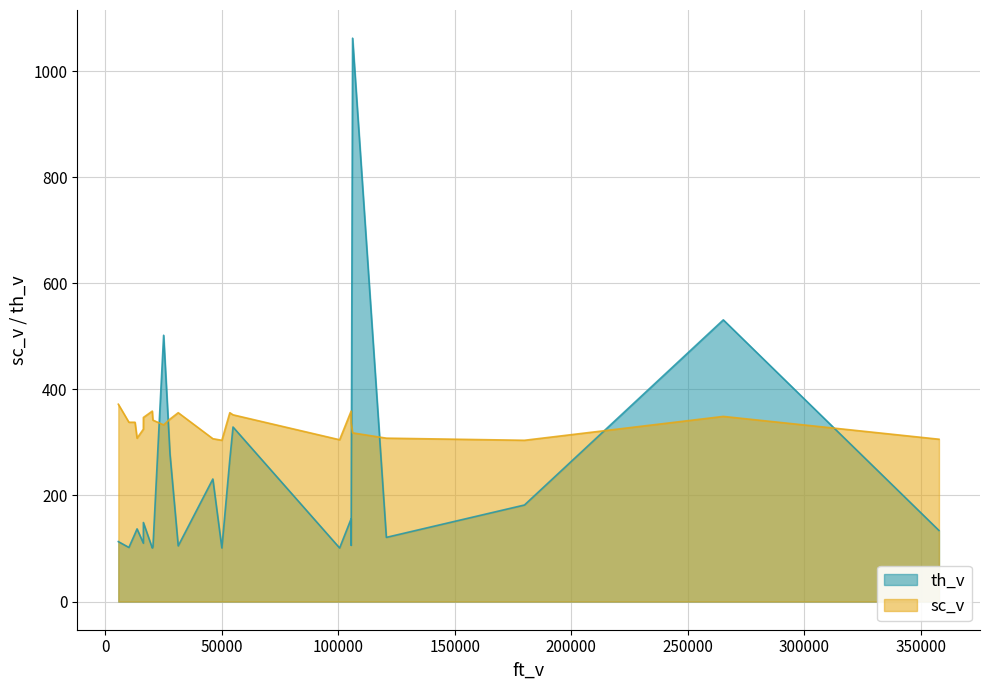

What are all the series names shown in the legend?

th_v, sc_v